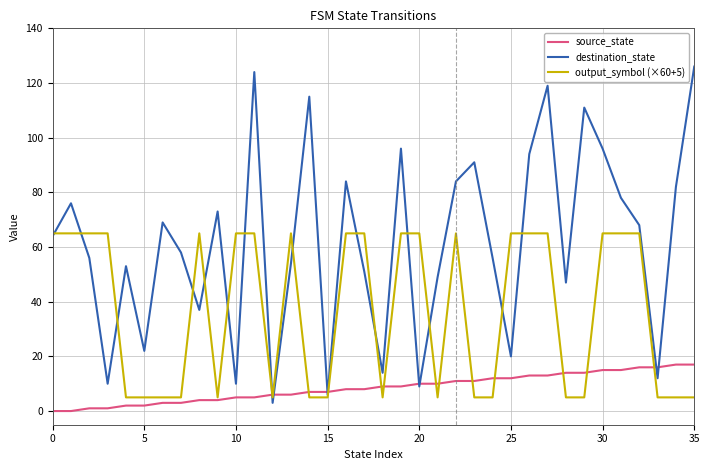

Which series has the largest total across all categories?

destination_state